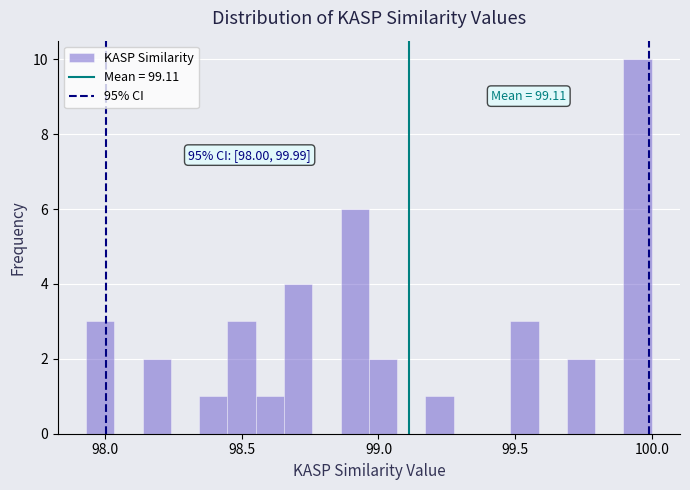

Around what value on the x-axis is the tallest bar? Give the approximate position of its centre, as read against the axis.

99.95